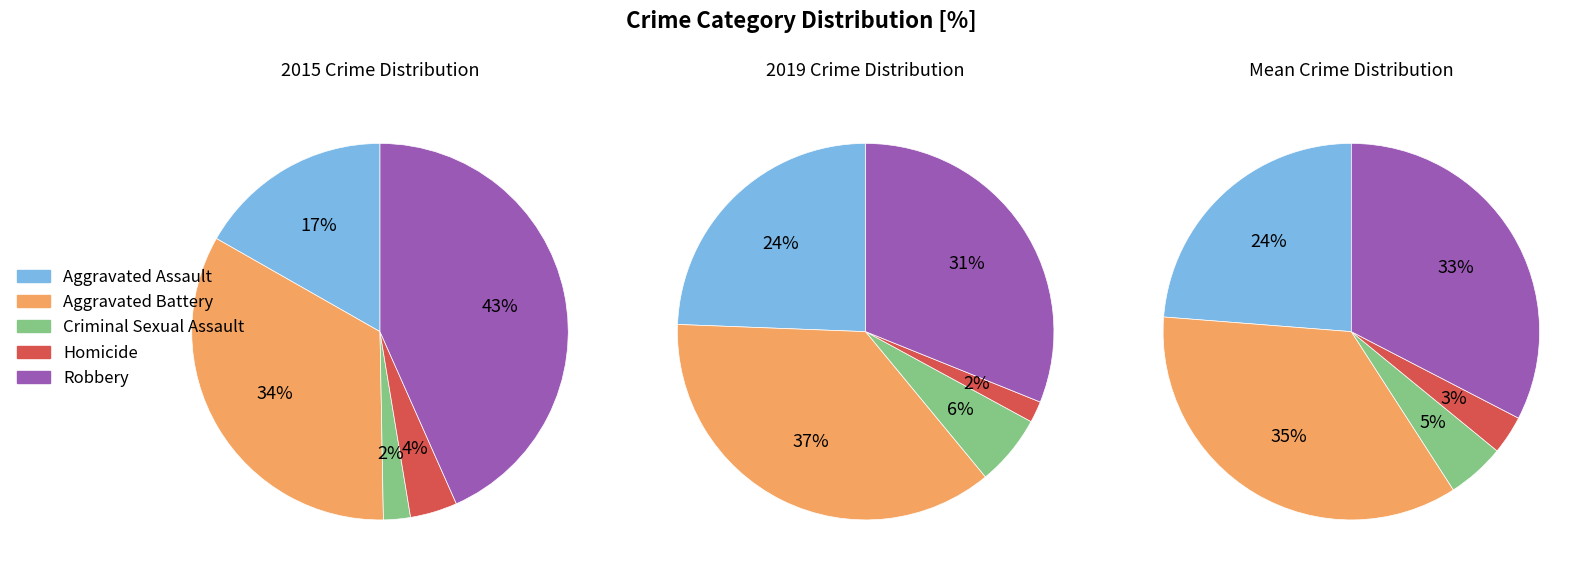

How many segments does this pie chart have?

5